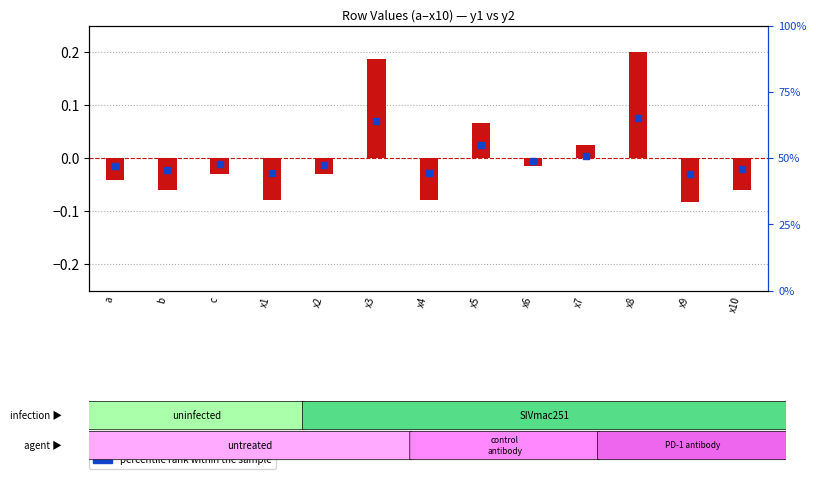

What are all the series names shown in the legend?

transformed count, percentile rank within the sample